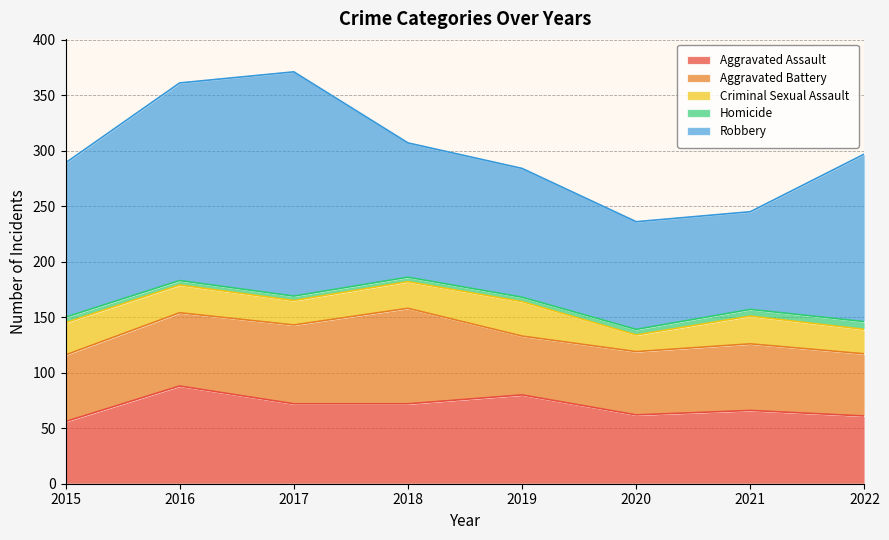

How many times do Aggravated Battery and Aggravated Assault cross each other?

3